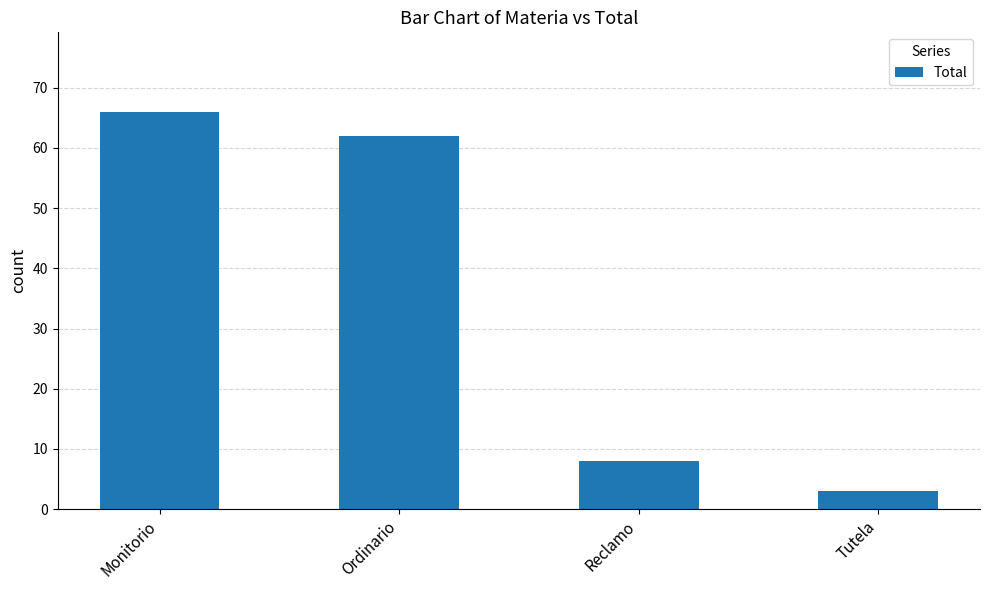

What is the label of the 2nd bar from the right?

Reclamo